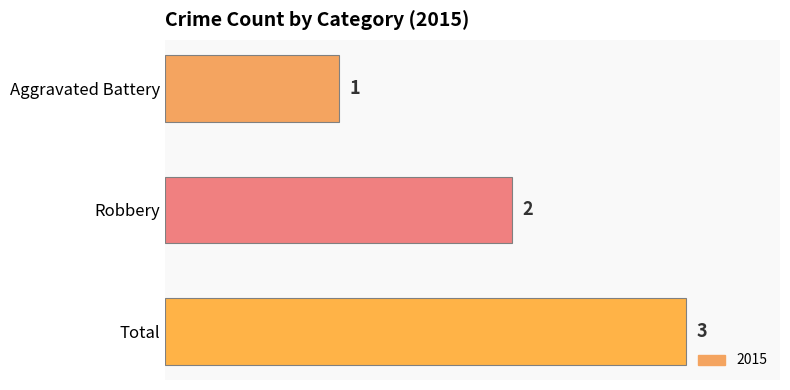

List the labels in order of value, largest first.

Total, Robbery, Aggravated Battery